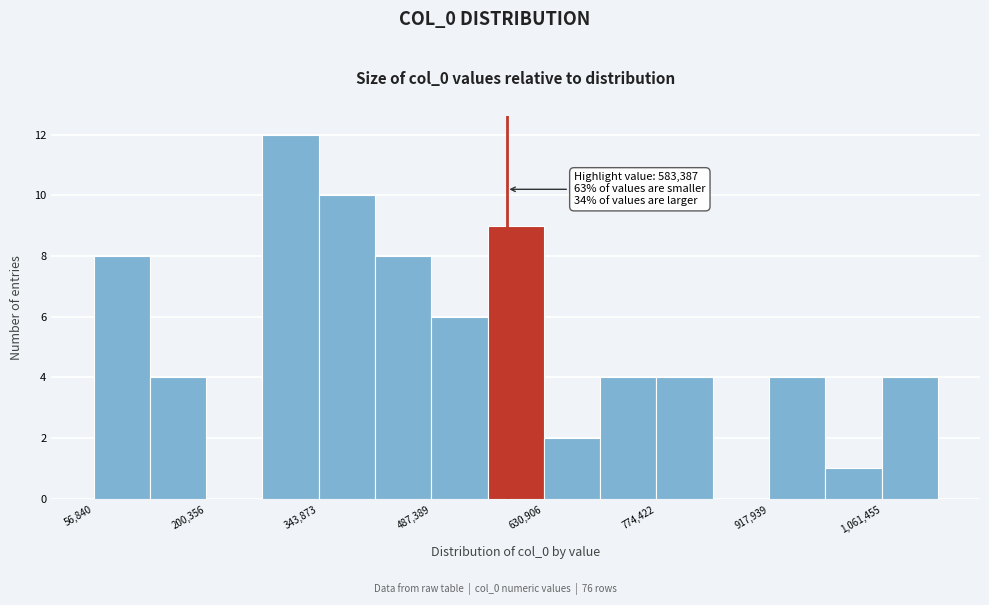

Read against the x-axis, roughly where is the centre of the tallest bar?

300000